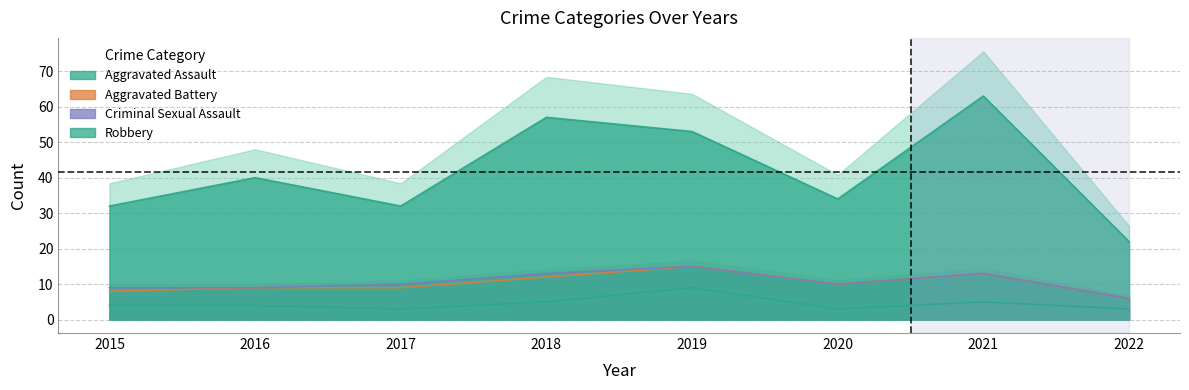

At which label does Robbery first exceed 40?

2018